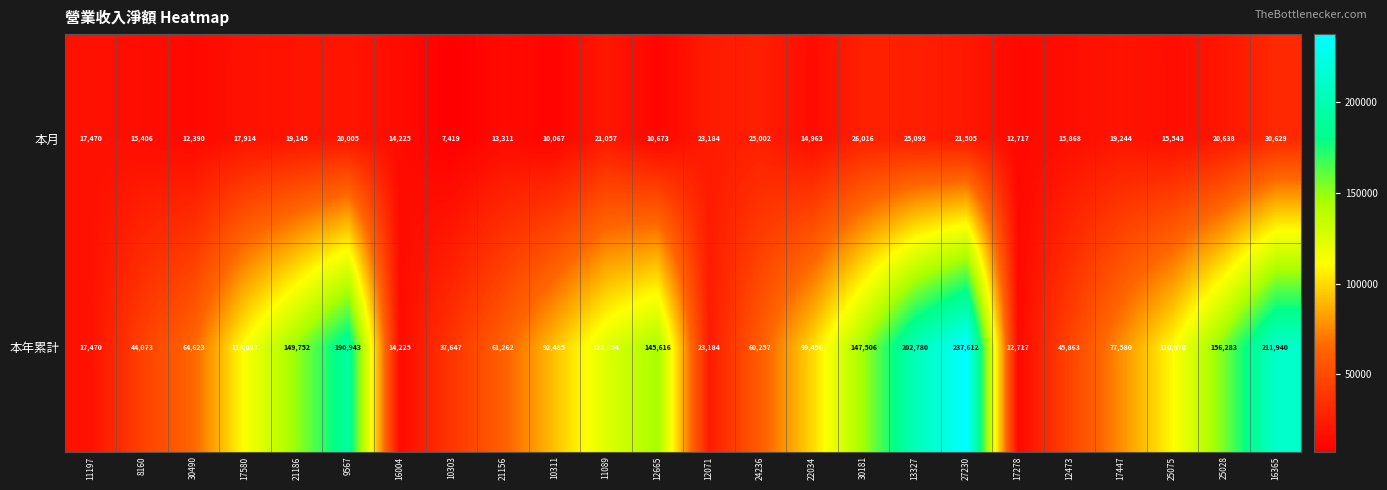

What value does the 本年累計 series have at 8160?

44073